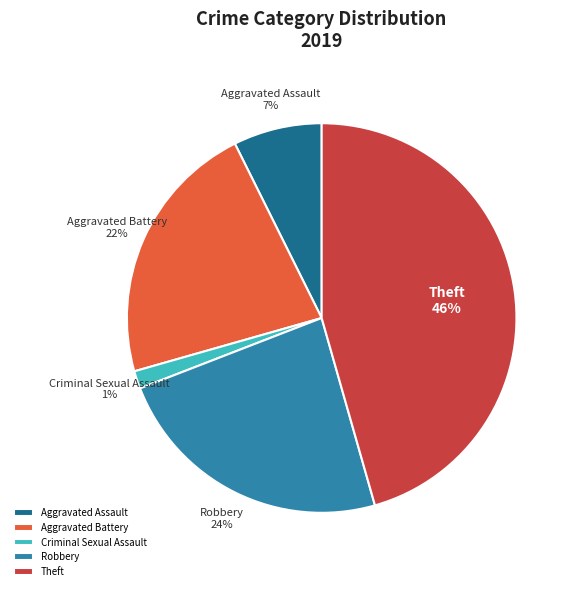

How many segments does this pie chart have?

5